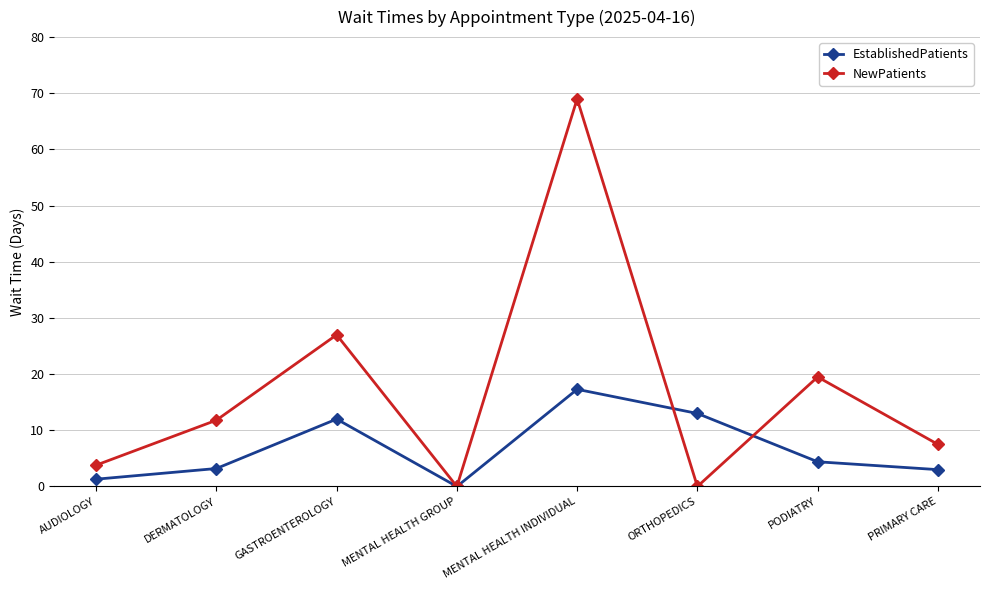

Is it true that EstablishedPatients equals 4.4 at PODIATRY?

True